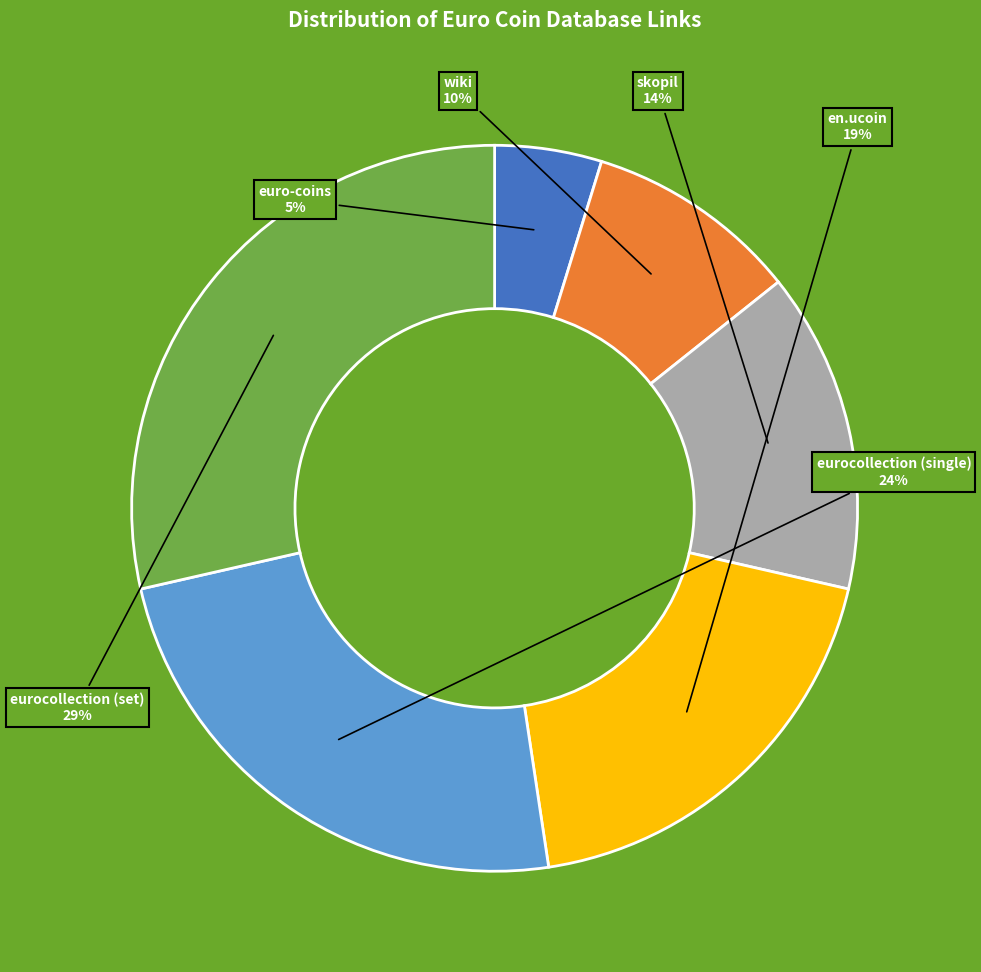

Rank the categories by value from highest to lowest.

eurocollection (set), eurocollection (single), en.ucoin, skopil, wiki, euro-coins